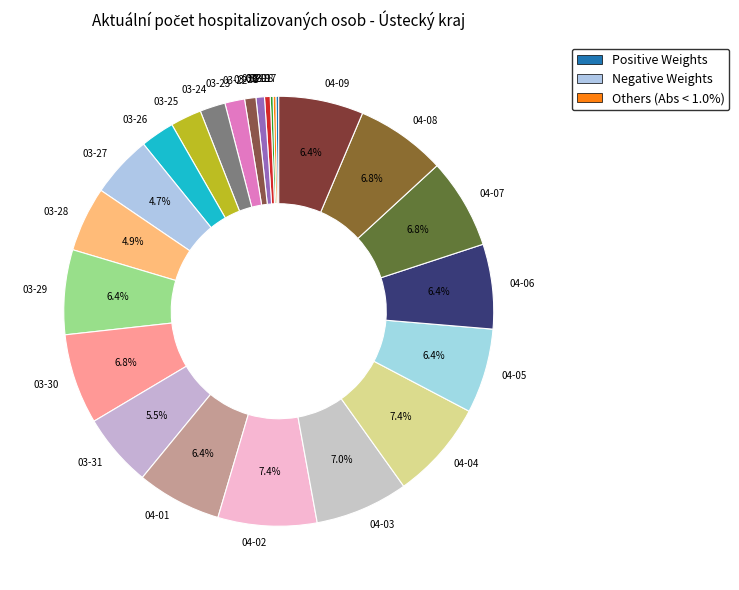

What is the ratio of the value at 04-09 to the value at 03-31?

1.2